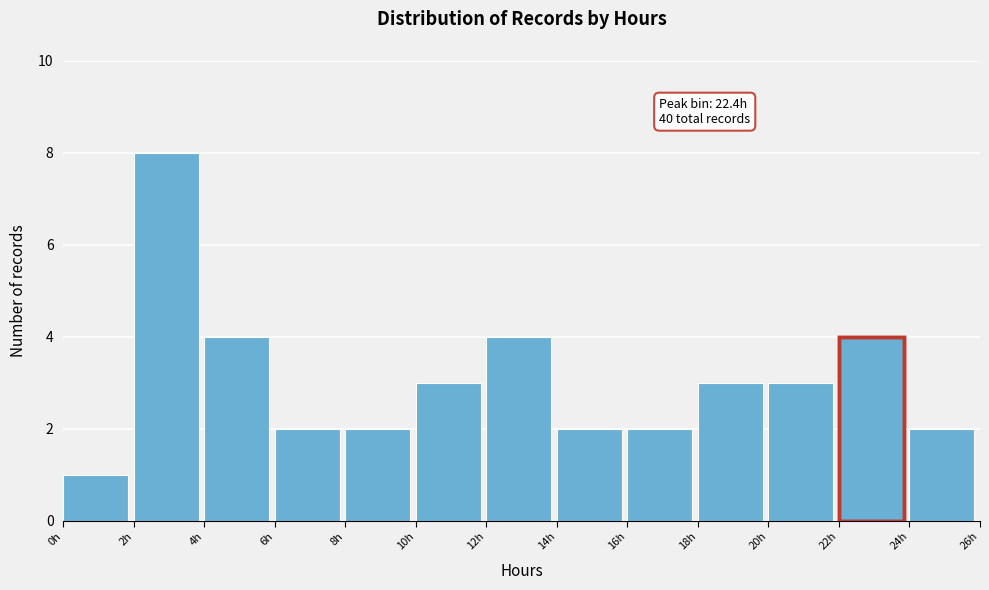

Over which range of the x-axis is the bar tallest?

2 to 4